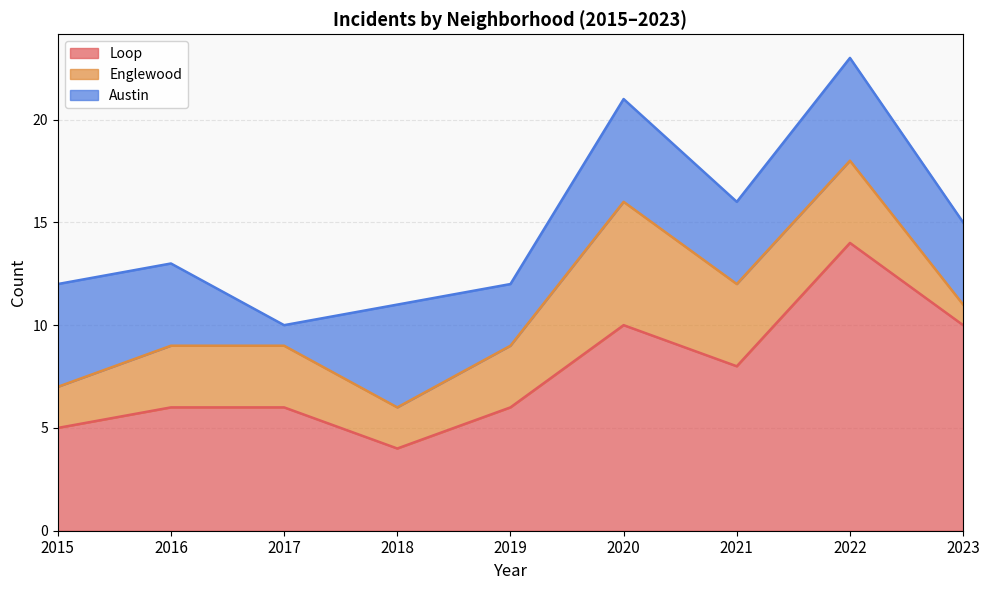

True or false: Loop and Englewood intersect in this chart.

False